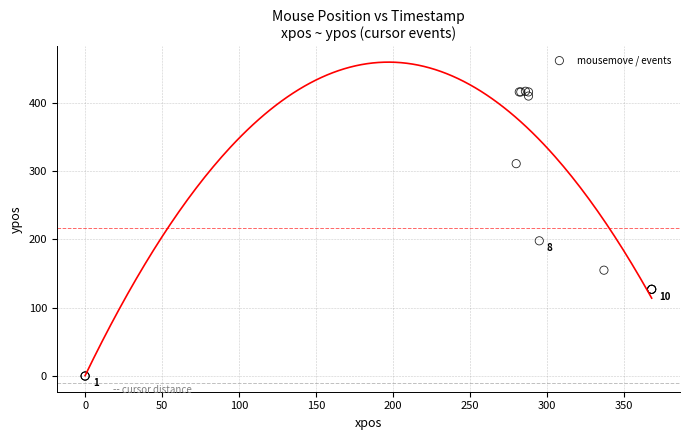

What Y value in the scatter plot is closest to 208?

198